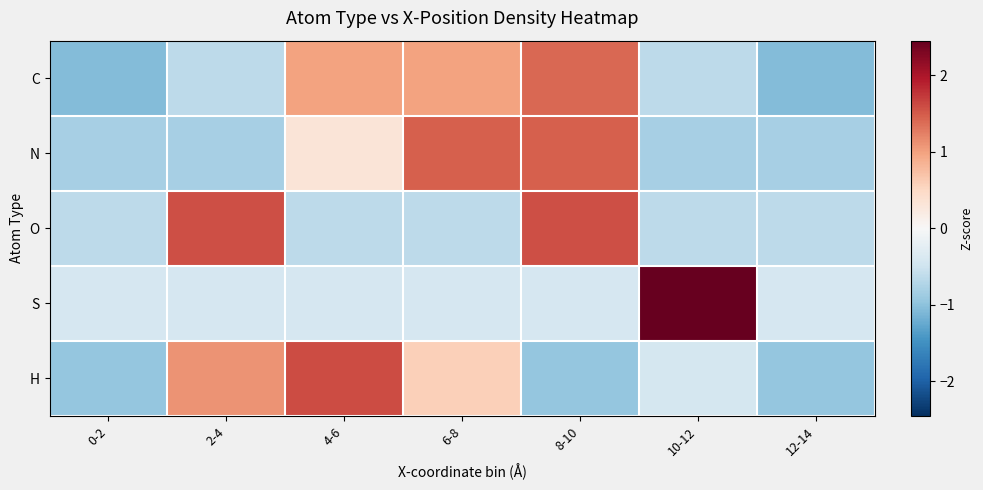

What is the total value across all series at 0-2?

-3.9